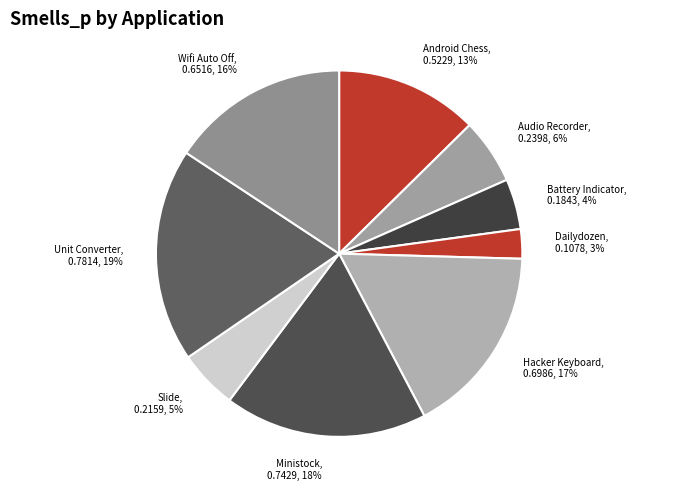

To the nearest percent, what is the average slice percentage?

11%